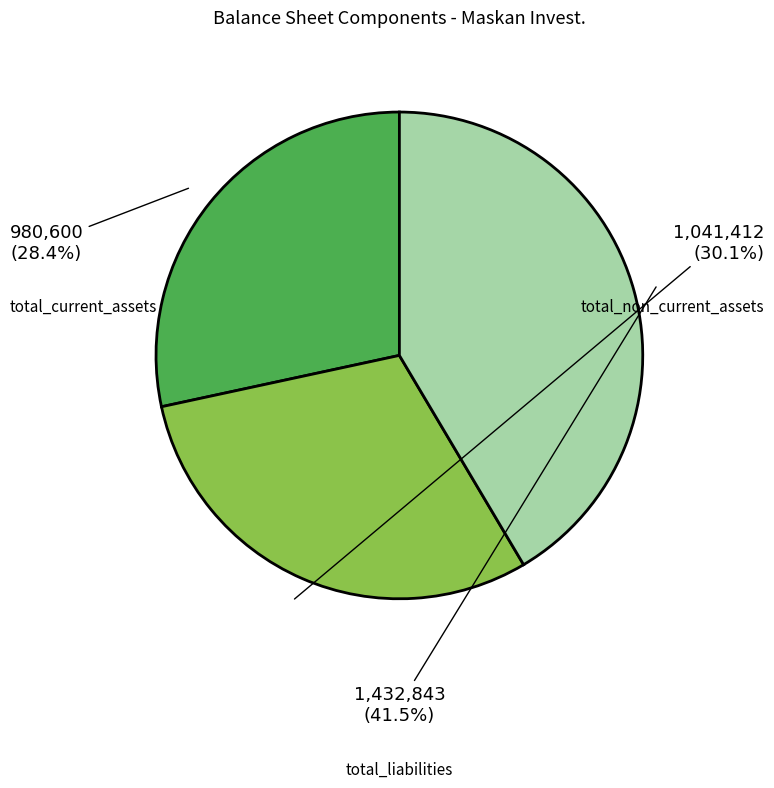

Is it true that total_liabilities is 34% of the pie?

False